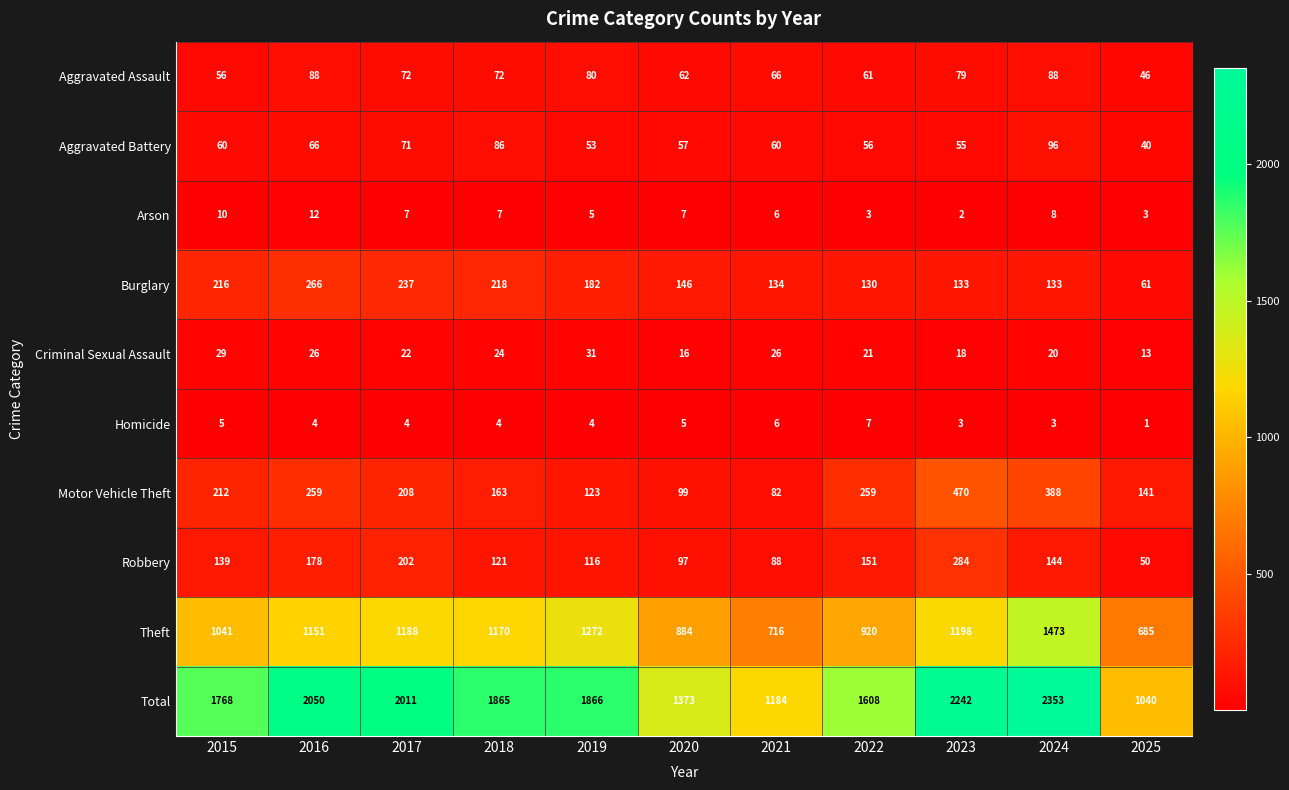

Which series has the largest total across all categories?

Total